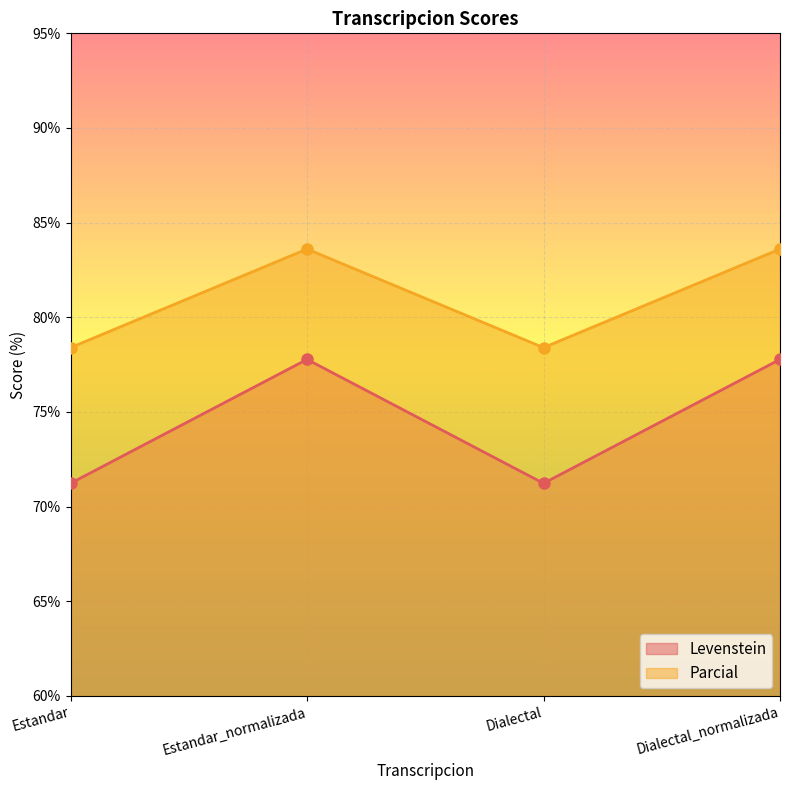

What is the total value across all series at Estandar_normalizada?

161.4